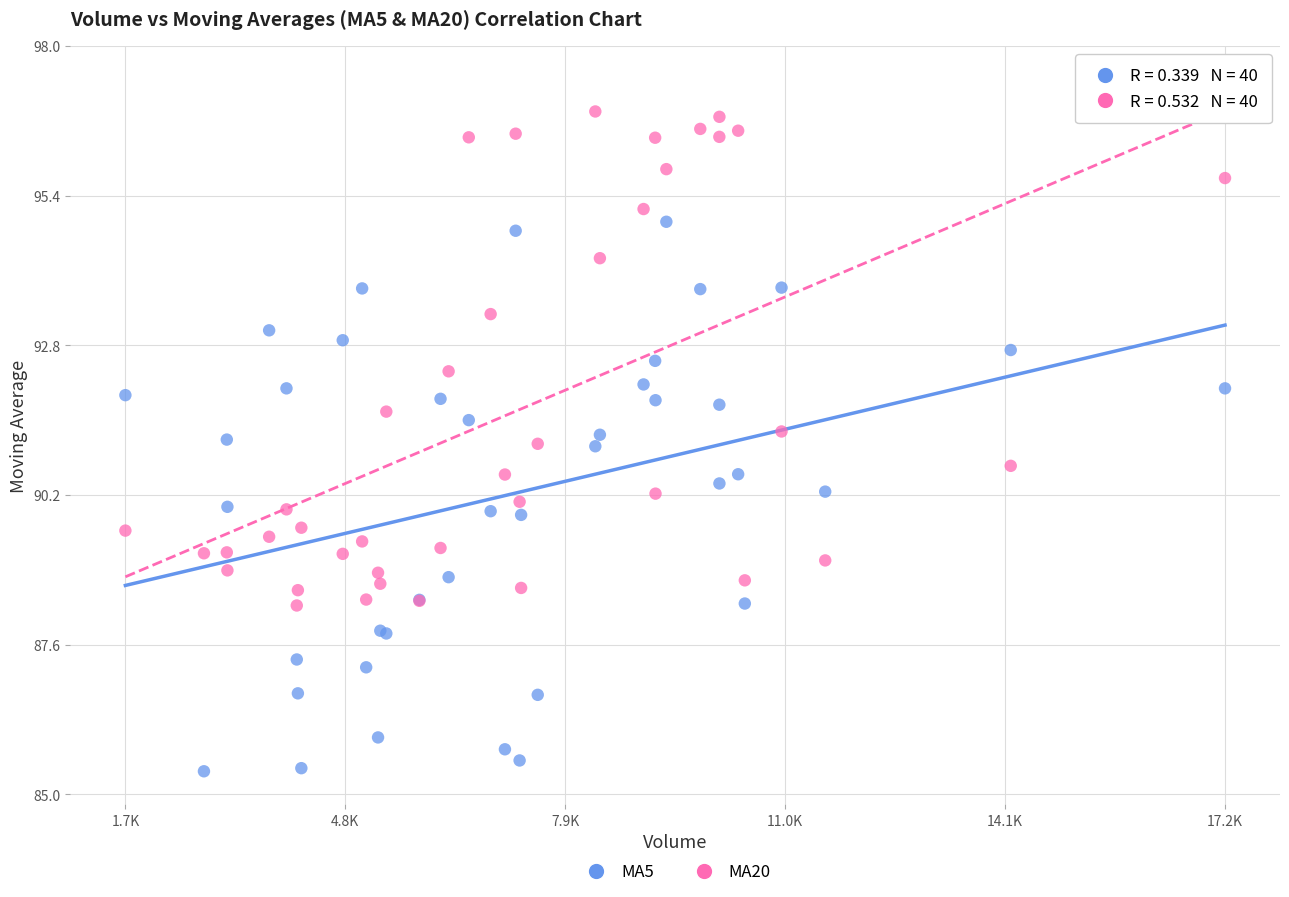

What is the X range (max minus min) for the scatter plot?

15542.6